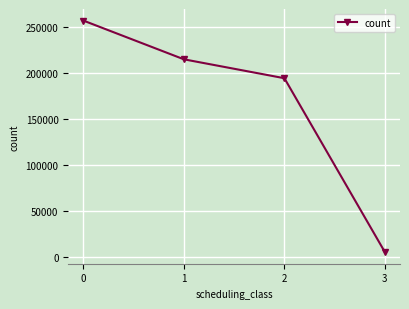

What is the average value?

168019